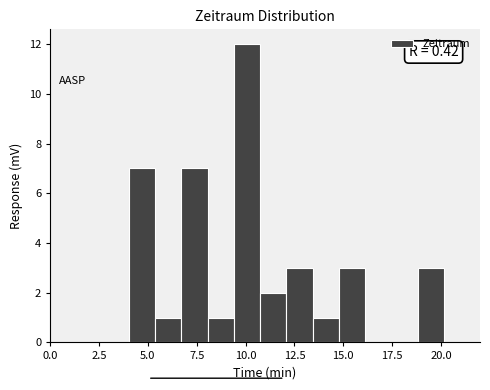

Read against the x-axis, roughly where is the centre of the tallest bar?

10.0